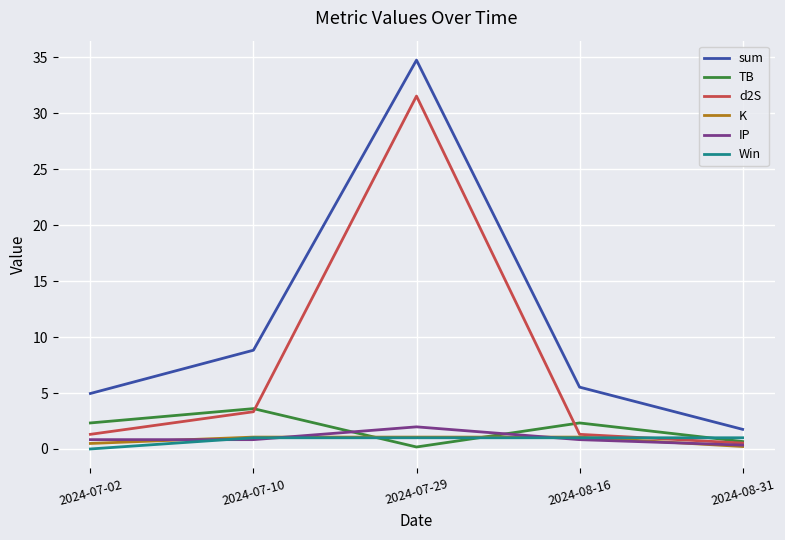

What value does the Win series have at 2024-08-31?

1.0